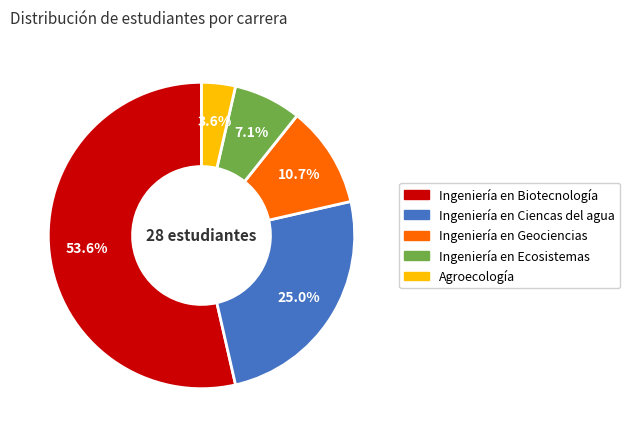

Combined, do Ingeniería en Biotecnología and Ingeniería en Ciencas del agua account for over 50%?

Yes